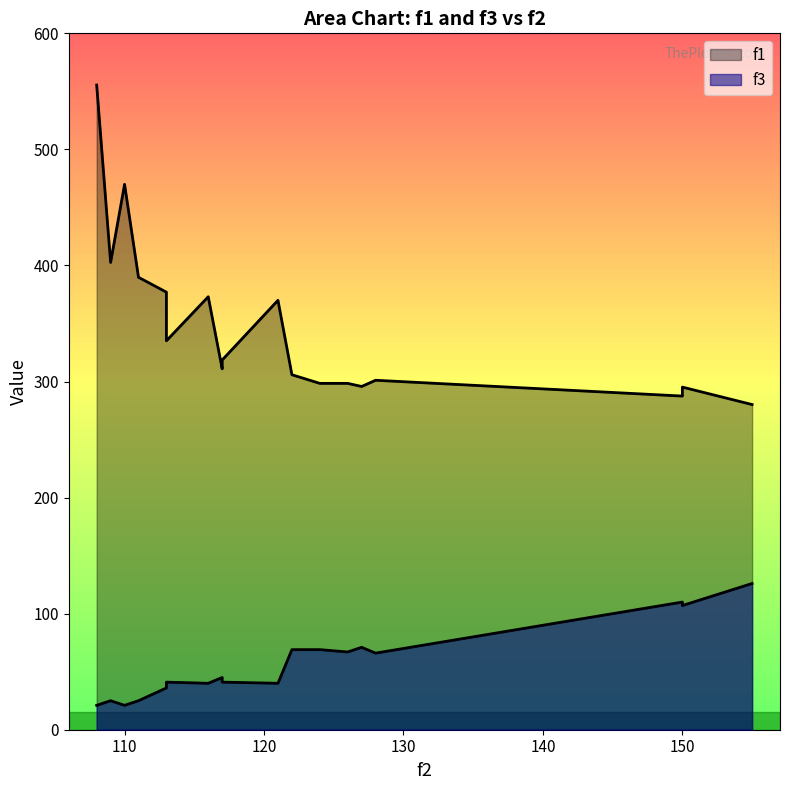

Which series has the largest total across all categories?

f1